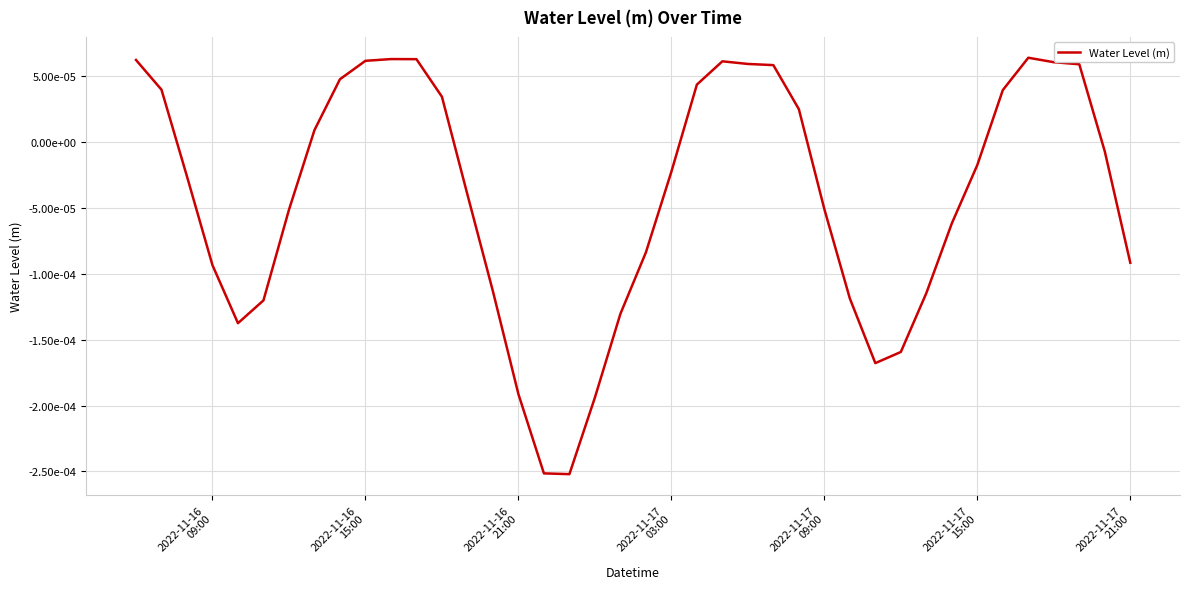

True or false: the data has more than 0 interior local peaks.

True